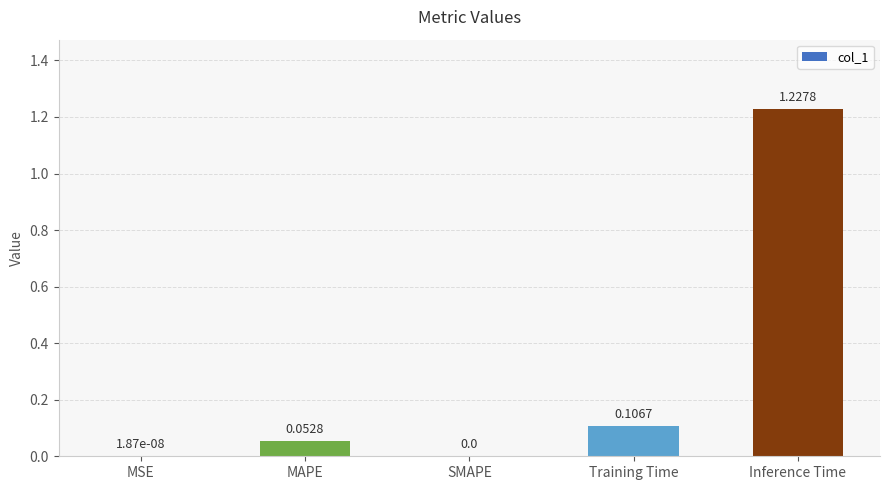

What is the change in value from MSE to Training Time?

+0.1